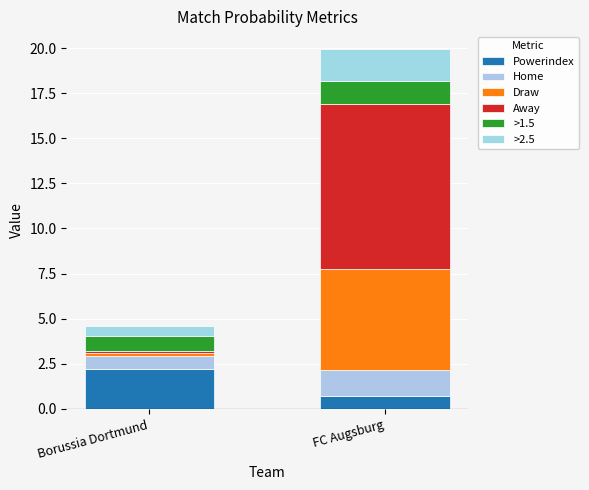

Which series has the largest total across all categories?

Away